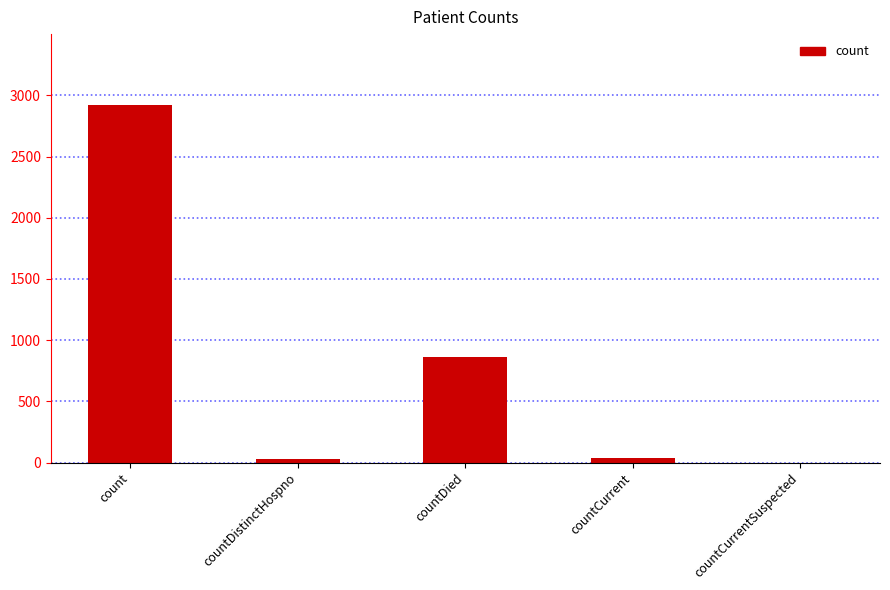

What is the sum of all values?

3849